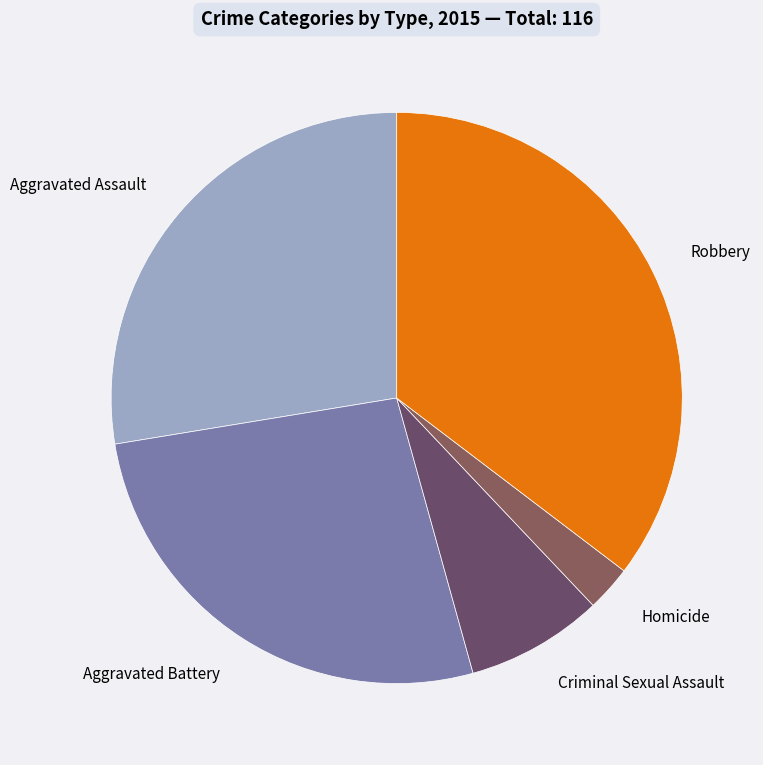

Does any single category account for the majority?

No